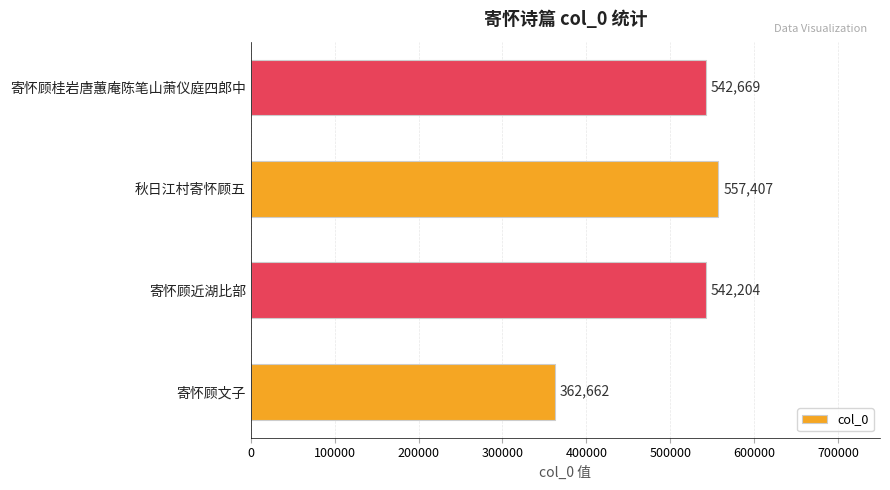

What is the difference between the maximum and second lowest values?

15203